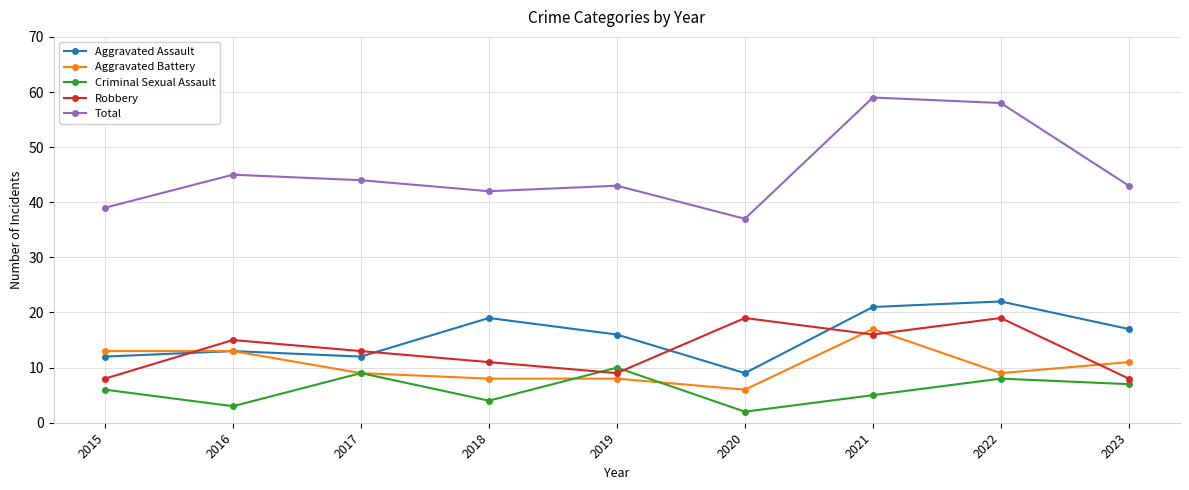

Reading left to right, transcribe all the data shown in this chart.

Aggravated Assault: 2015=12	2016=13	2017=12	2018=19	2019=16	2020=9	2021=21	2022=22	2023=17
Aggravated Battery: 2015=13	2016=13	2017=9	2018=8	2019=8	2020=6	2021=17	2022=9	2023=11
Criminal Sexual Assault: 2015=6	2016=3	2017=9	2018=4	2019=10	2020=2	2021=5	2022=8	2023=7
Robbery: 2015=8	2016=15	2017=13	2018=11	2019=9	2020=19	2021=16	2022=19	2023=8
Total: 2015=39	2016=45	2017=44	2018=42	2019=43	2020=37	2021=59	2022=58	2023=43